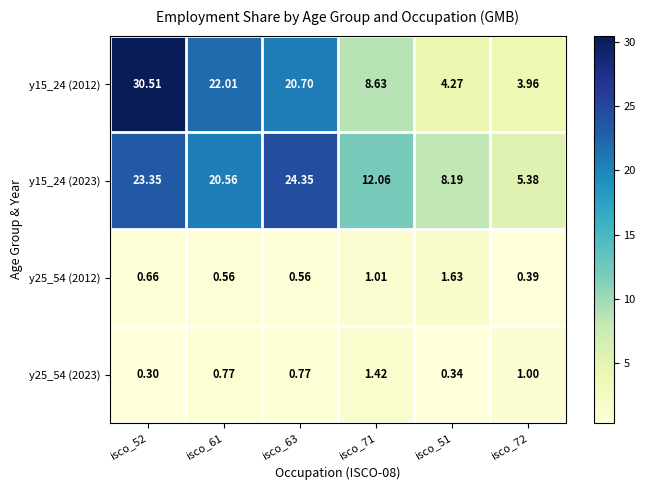

Which series changed the most between isco_52 and isco_61?

y15_24 (2012)